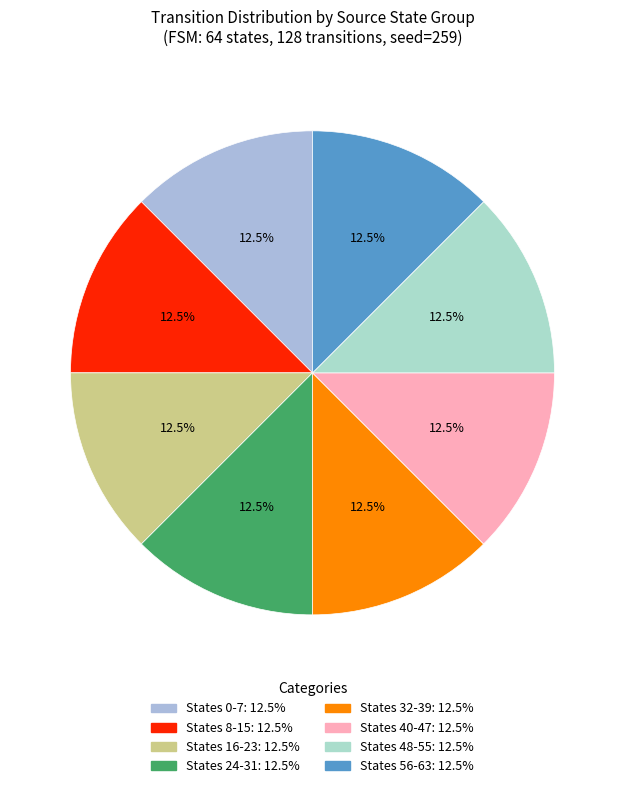

How many segments does this pie chart have?

8